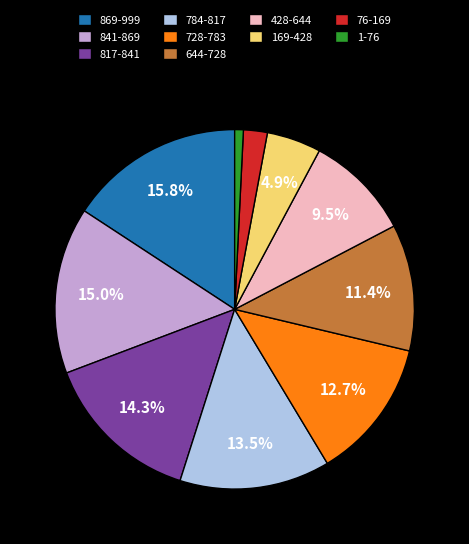

To the nearest percent, what percentage of the pie is 169-428?

5%